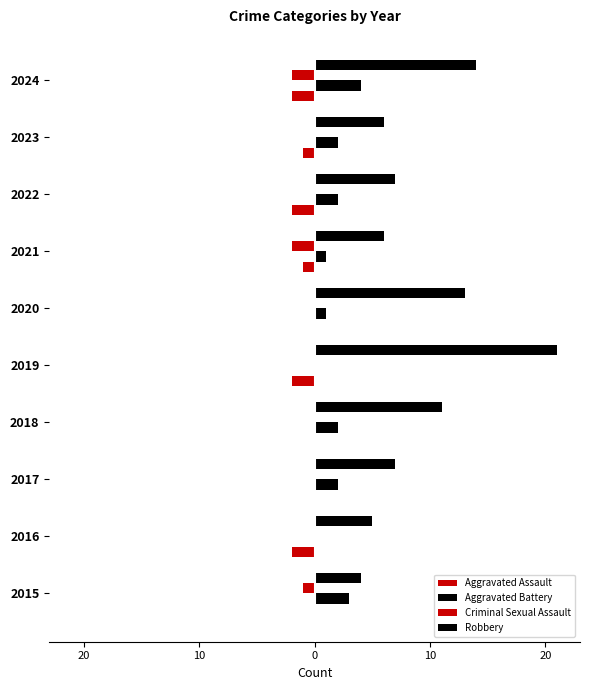

How many bars are there in total?

40